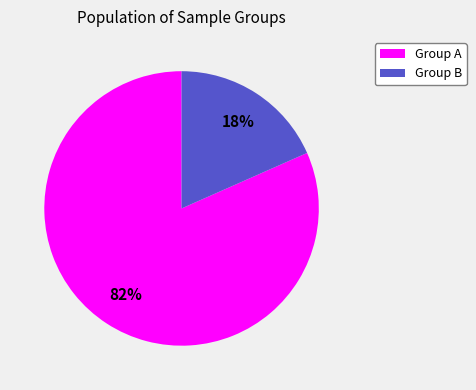

Does any single category account for the majority?

Yes